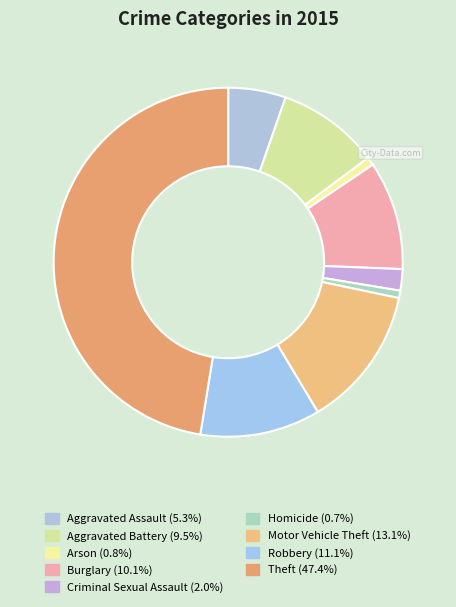

How many segments does this pie chart have?

9